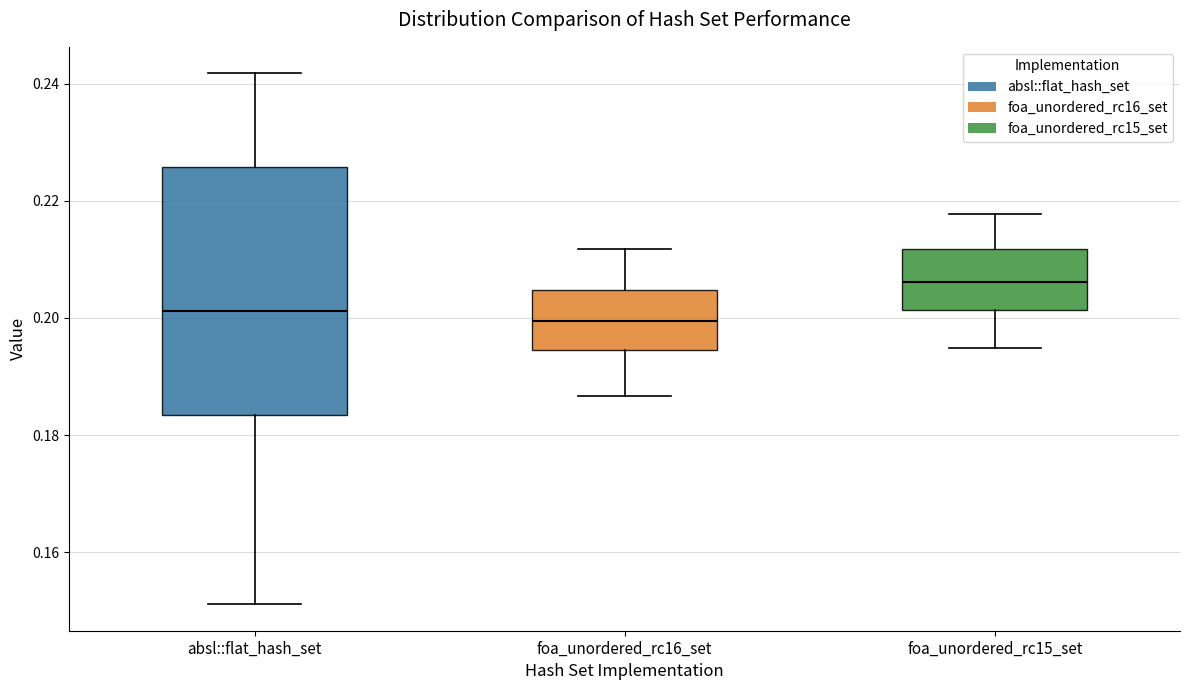

Where does the median line of the box for foa_unordered_rc16_set sit on the y-axis? The values are not printed on the chart, so give them approximately, as read against the axis.

0.200